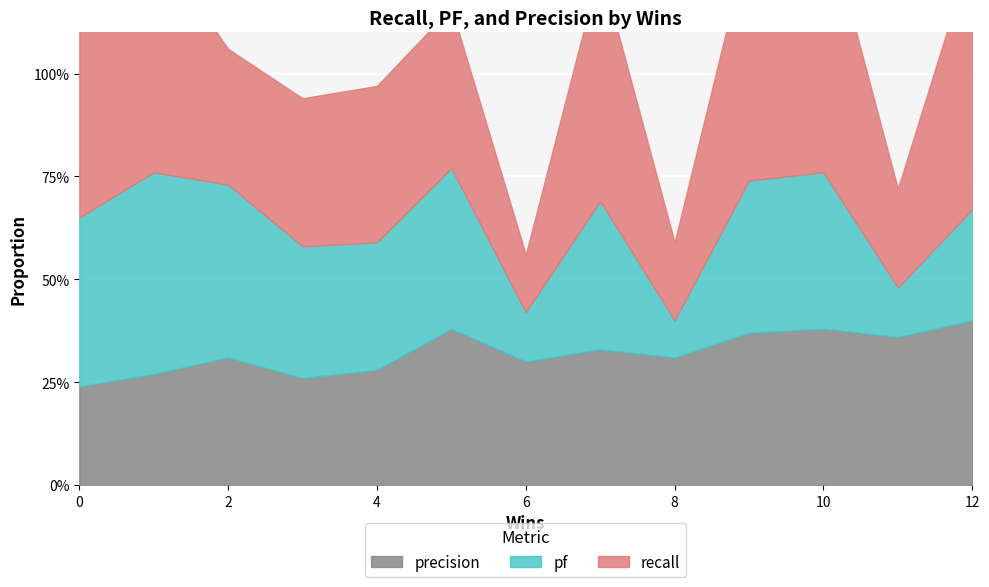

How many intersections are there between pf and precision?

5